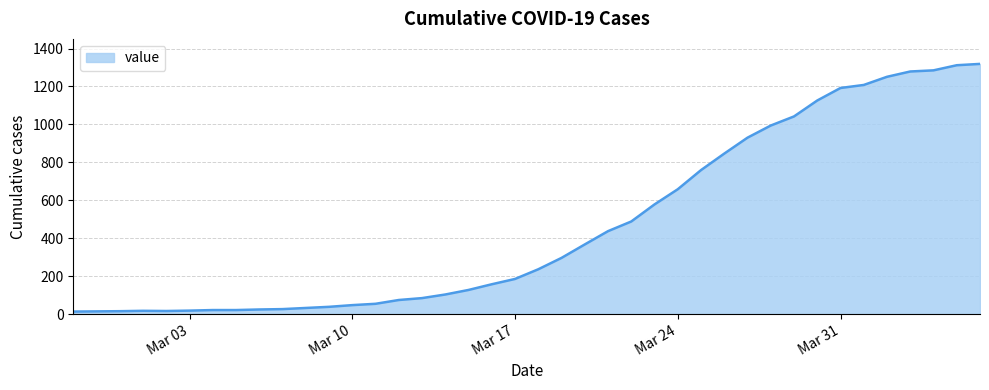

What is the smallest value displayed?

13